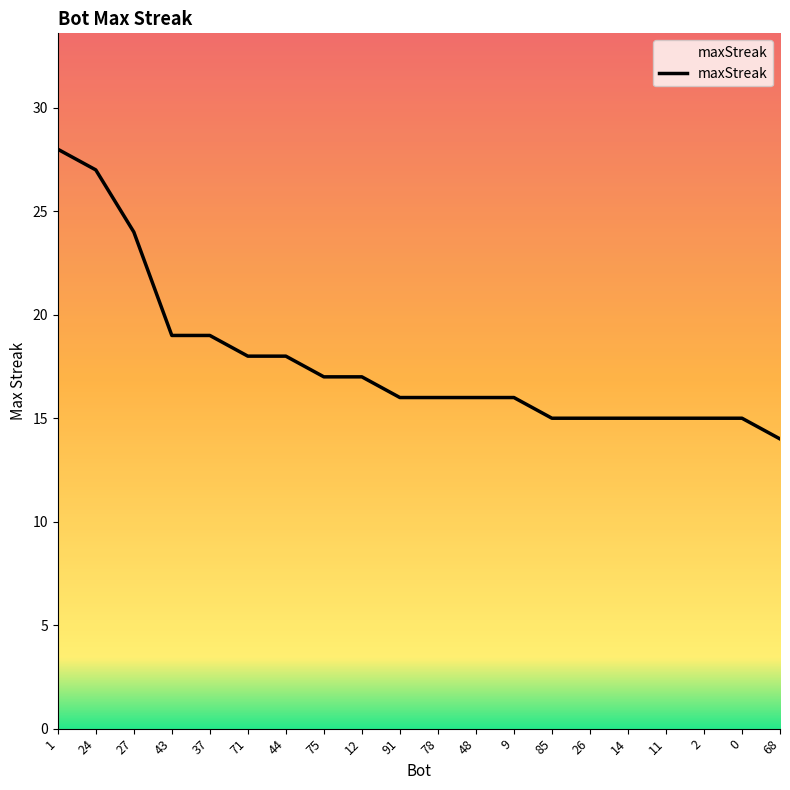

Read the value at 0, to the nearest 10.

20